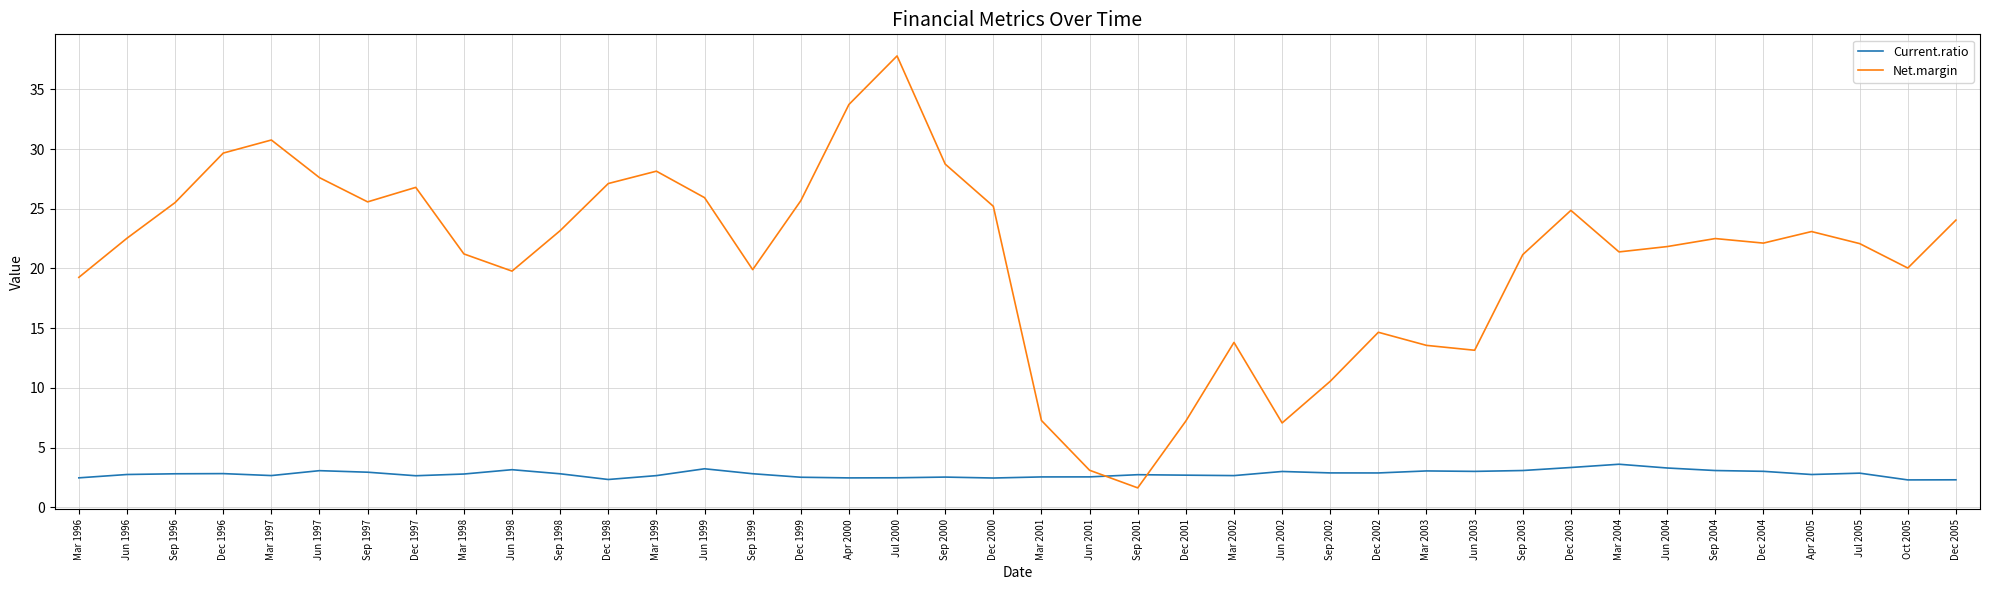

List the series in order of their peak value, lowest first.

Current.ratio, Net.margin